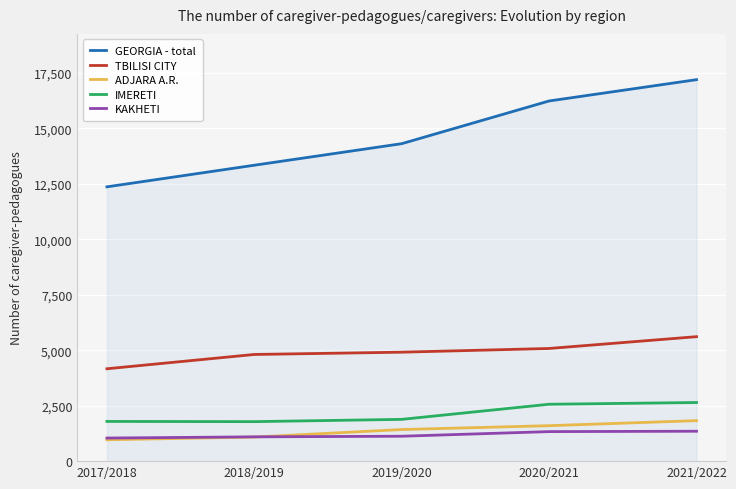

True or false: TBILISI CITY has more than 1 interior local peaks.

False